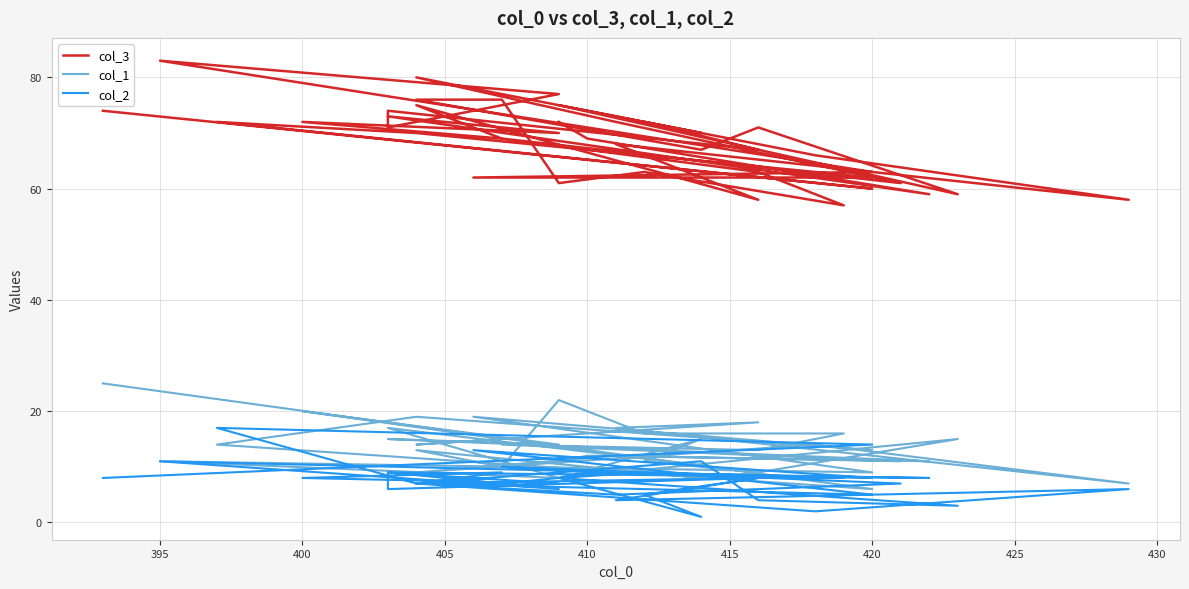

What is the difference between the col_1 values at 415 and 425?

8